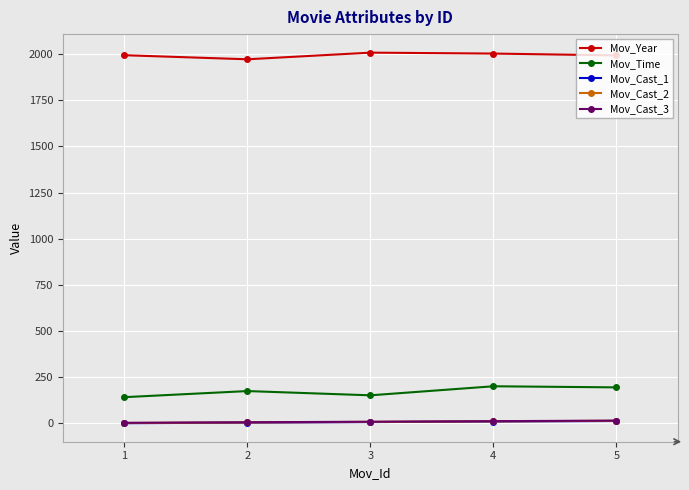

True or false: Mov_Cast_2 has more than 2 points higher than both neighbors.

False